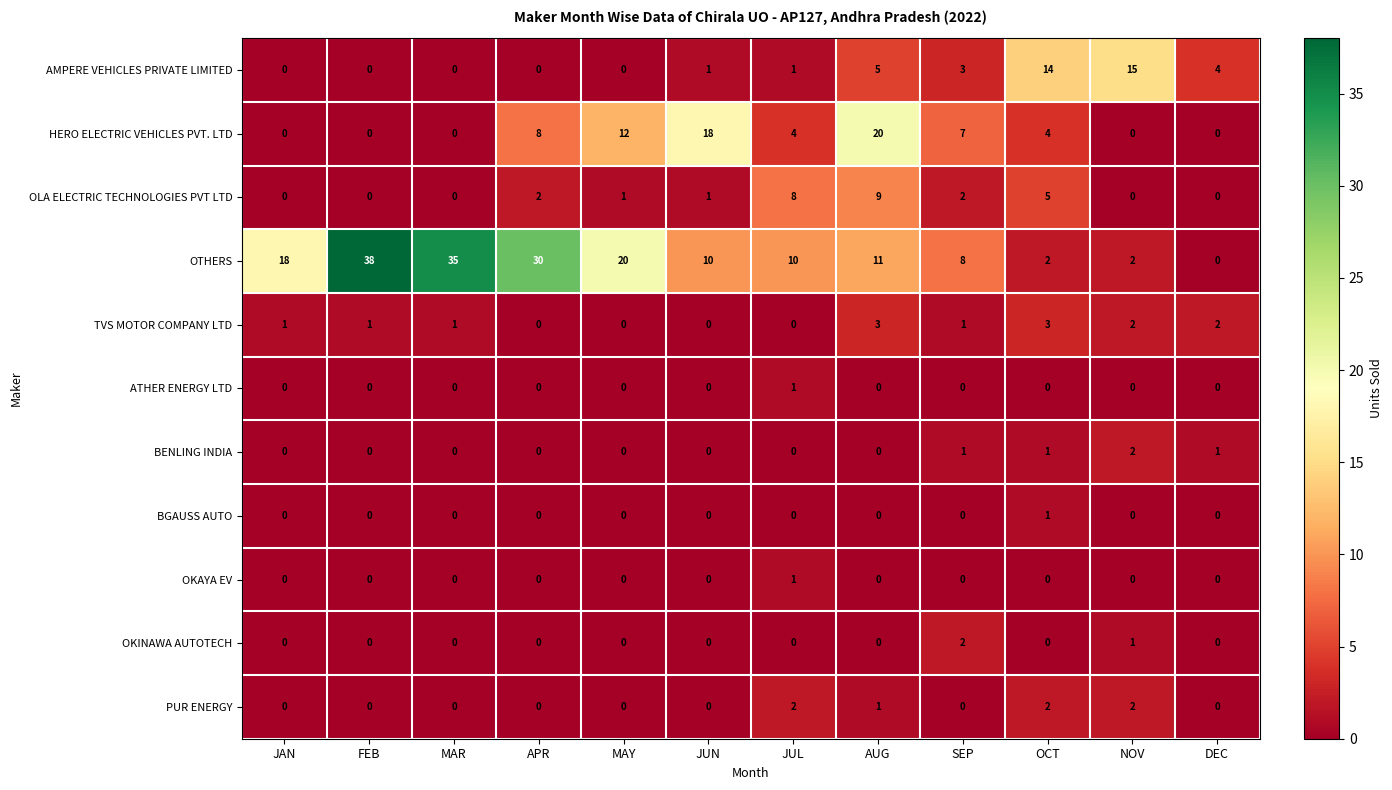

Which series has the widest spread of values?

OTHERS